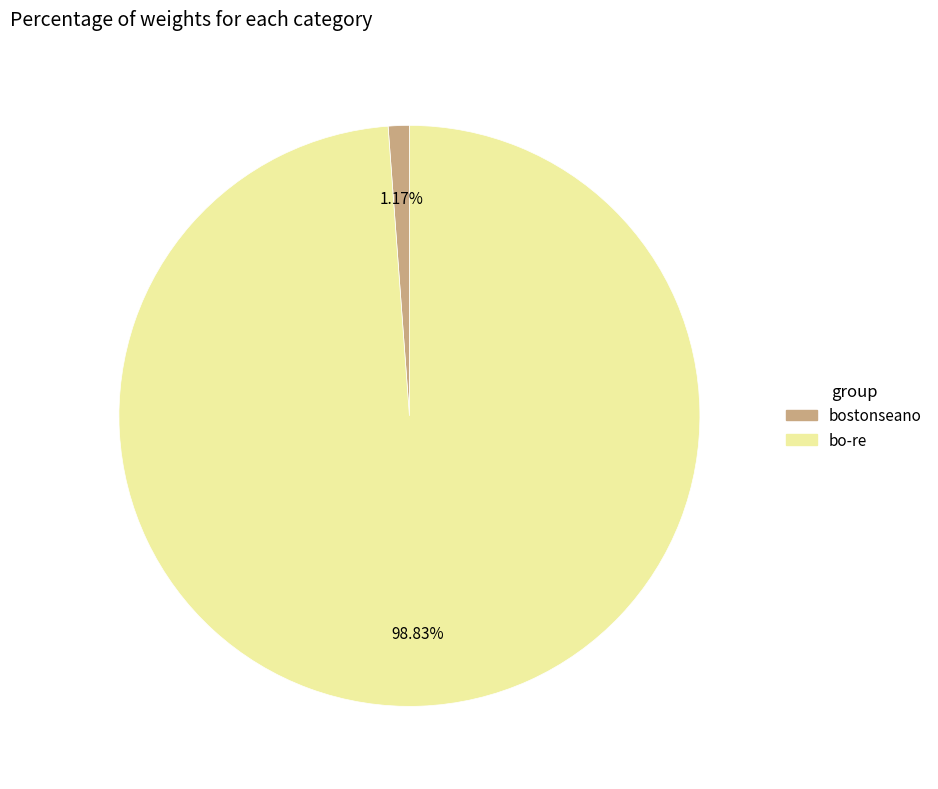

How much of the chart is everything except bostonseano?

98.8%